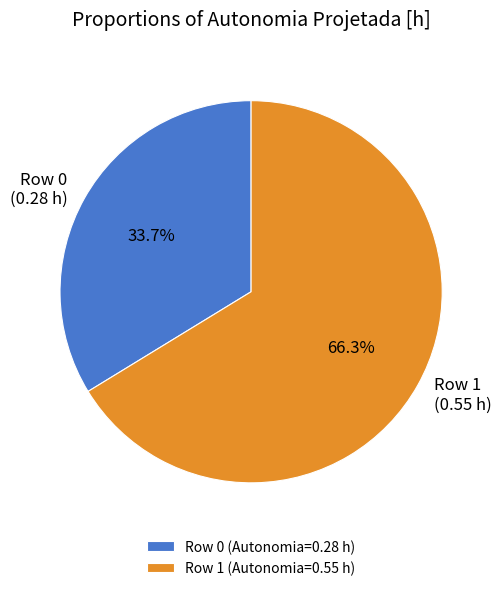

Is there a majority slice in this chart?

Yes